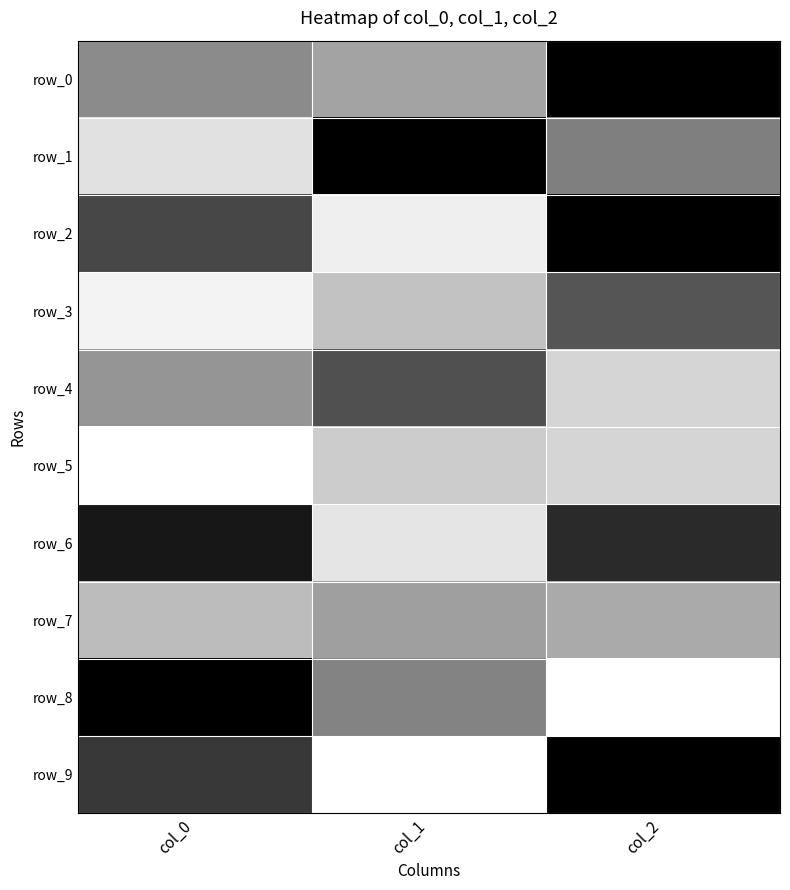

Which series changed the most between col_0 and col_1?

row_1